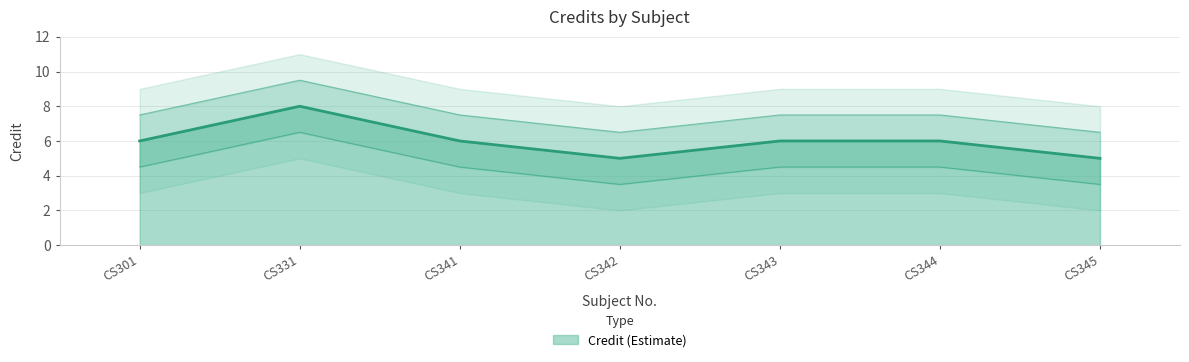

Rank the categories by value from highest to lowest.

CS331, CS301, CS341, CS343, CS344, CS342, CS345